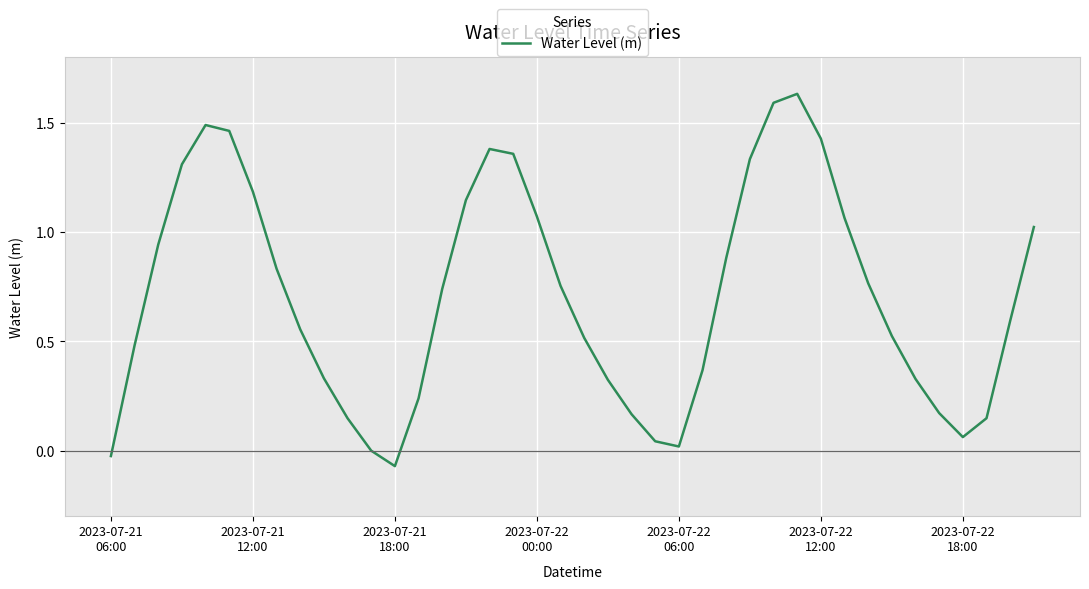

What is the difference between the maximum and minimum values?

1.7